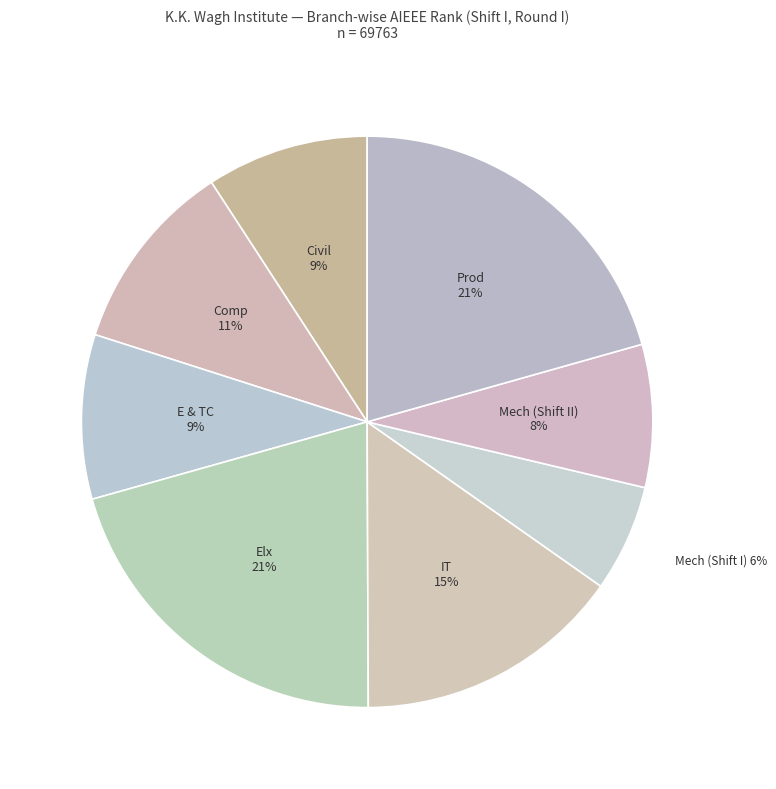

Which category has the smallest portion of the pie?

Mech (Shift I)